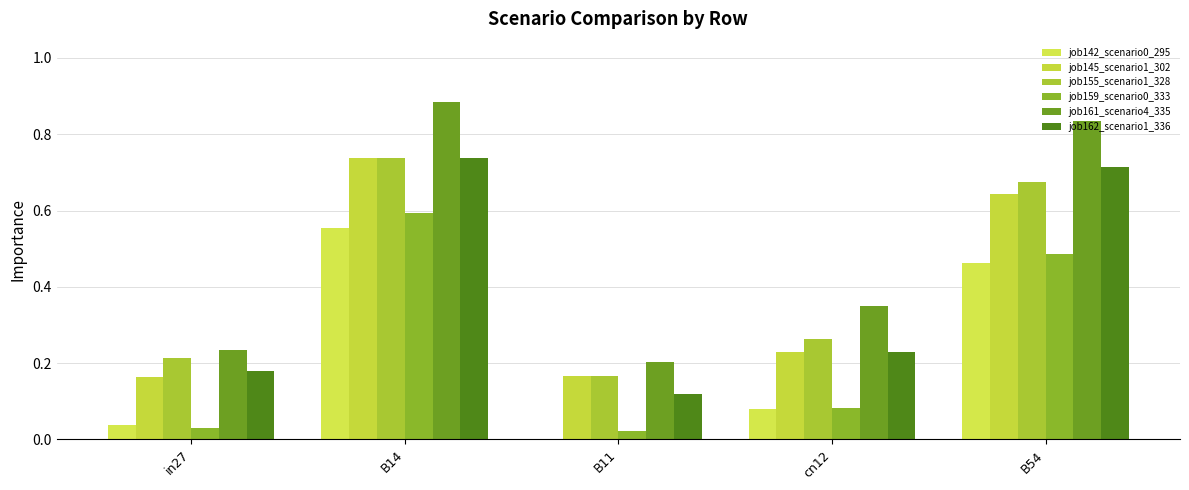

How many series are shown in this chart?

6